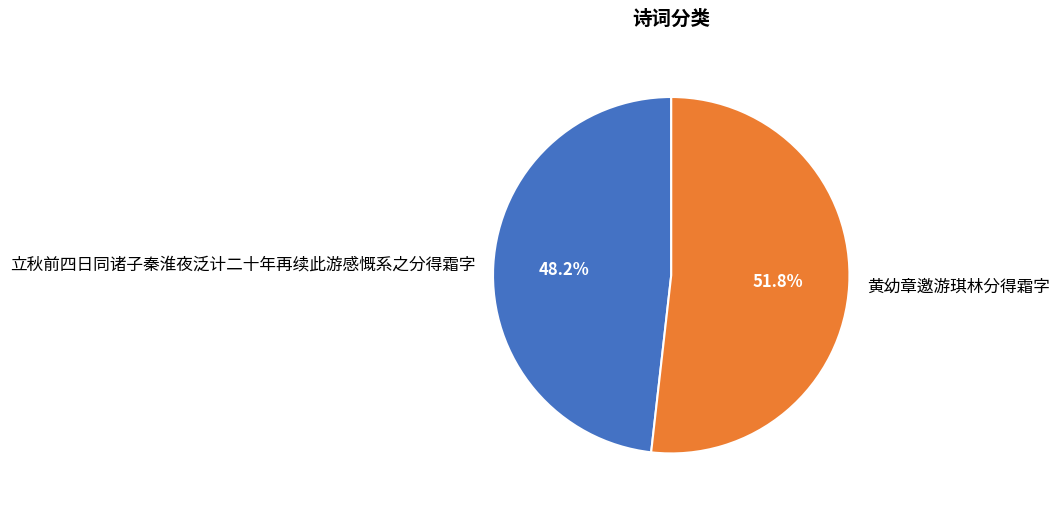

Do 立秋前四日同诸子秦淮夜泛计二十年再续此游感慨系之分得霜字 and 黄幼章邀游琪林分得霜字 together represent more than half of the pie?

Yes